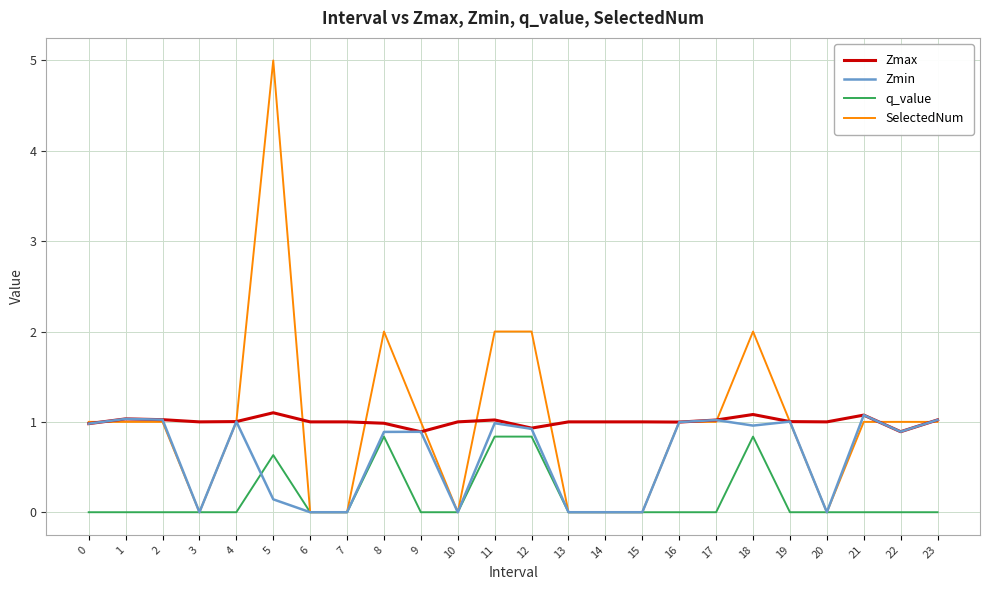

Is the value of q_value at 22 greater than the value of SelectedNum at 18?

No